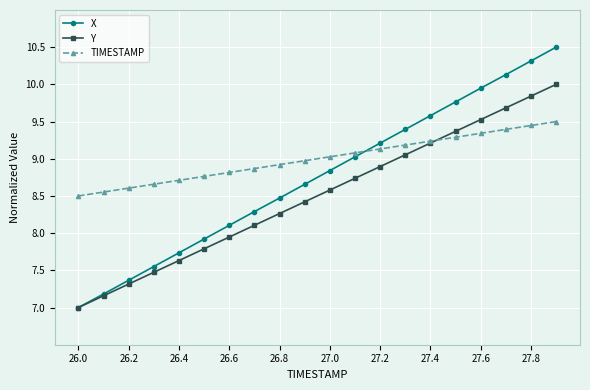

True or false: TIMESTAMP and X intersect in this chart.

True